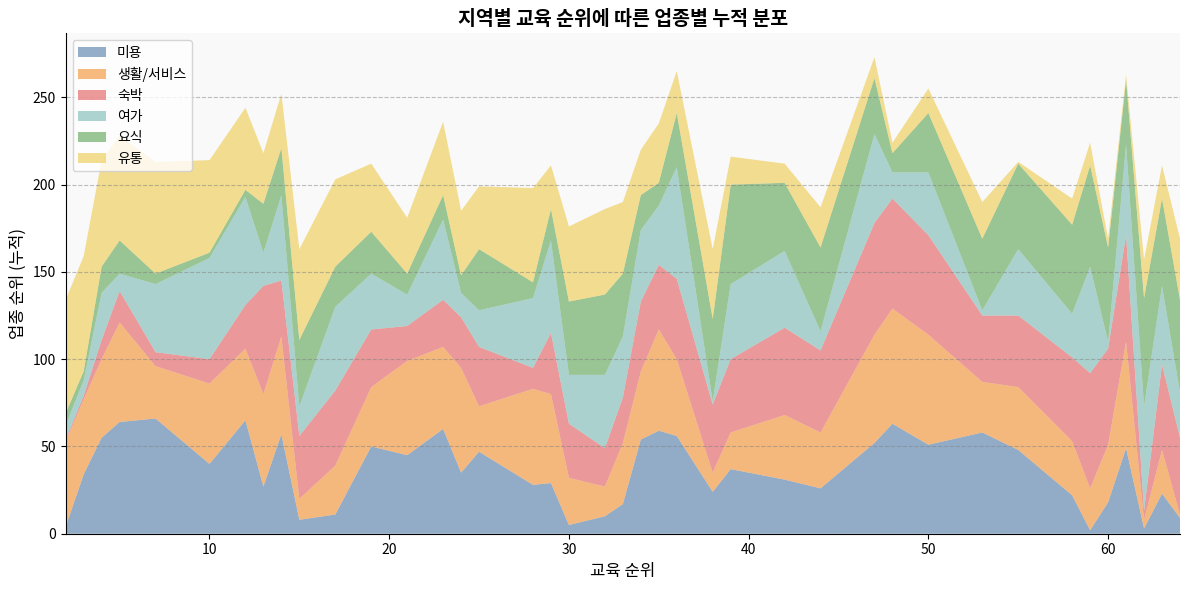

What is the highest value of the 미용 series?

66